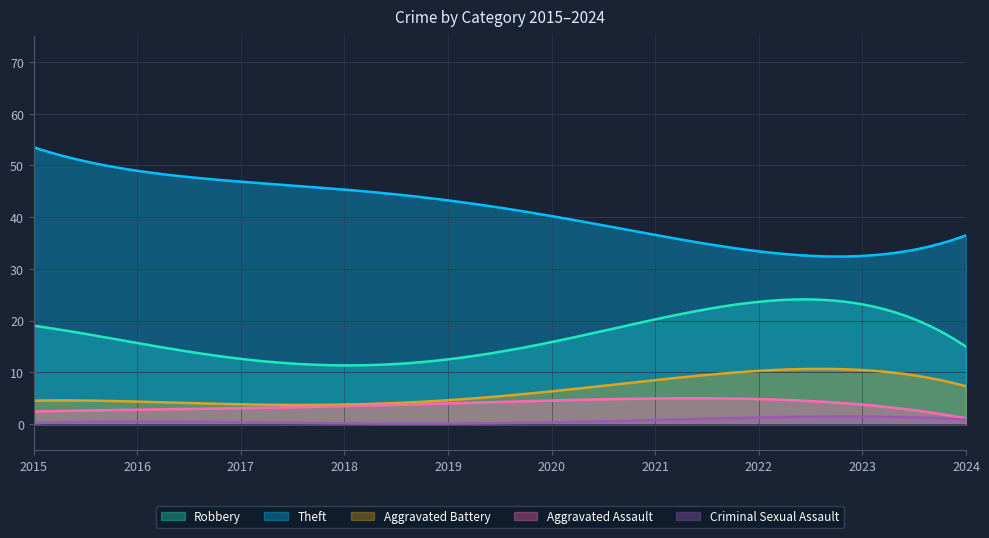

Which series has the largest total across all categories?

Theft